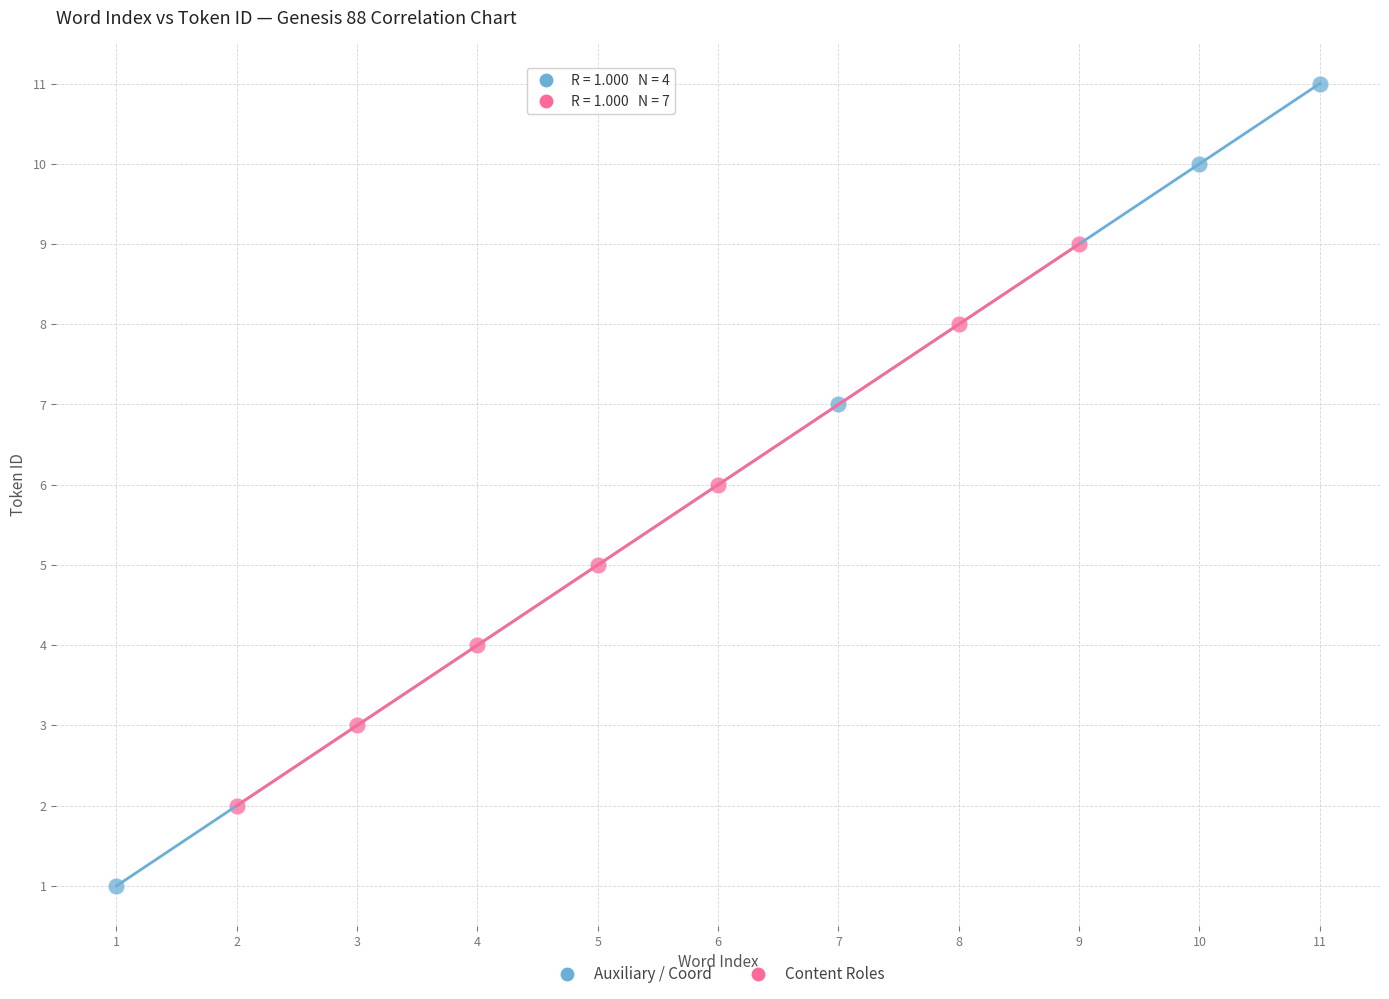

Which series has the largest Y range (max minus min)?

Auxiliary / Coord